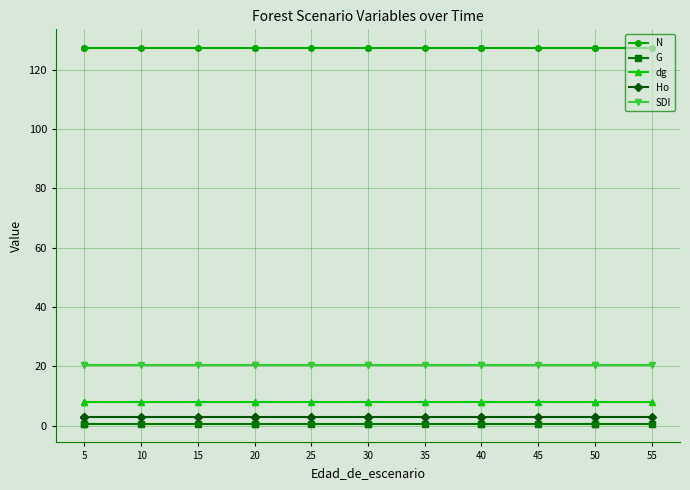

At which label does SDI reach its peak?

5